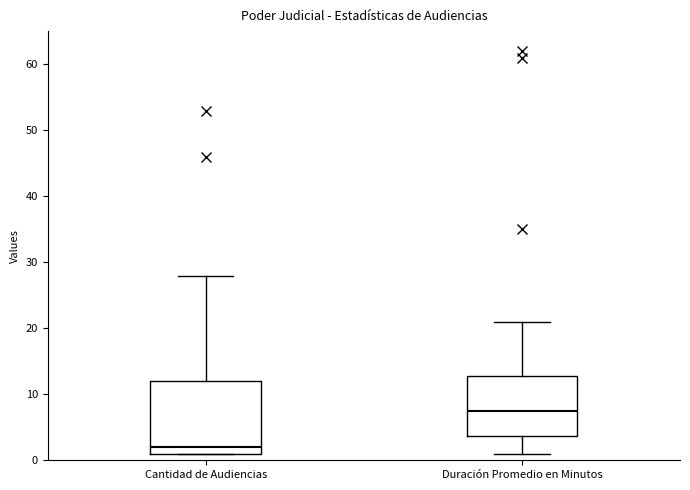

Reading left to right, transcribe this box plot: for each box, give where its median line is, the range the box spans, and where its two whiskers end, as read against the y-axis. The values are not printed on the chart, so give them approximately, as read against the axis.

Cantidad de Audiencias: median 2, box 1 to 12, whiskers 1 to 28
Duración Promedio en Minutos: median 8, box 4 to 13, whiskers 1 to 21